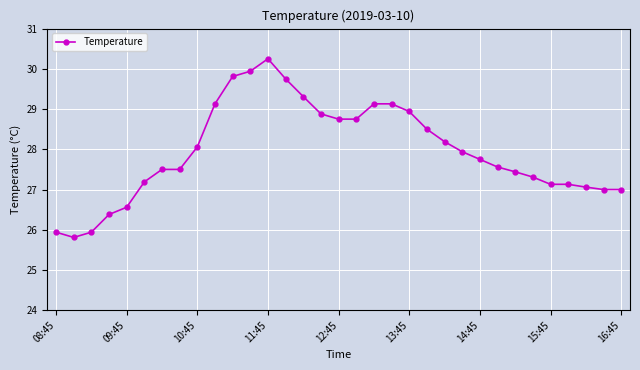

Count the number of categories in the chart.

33